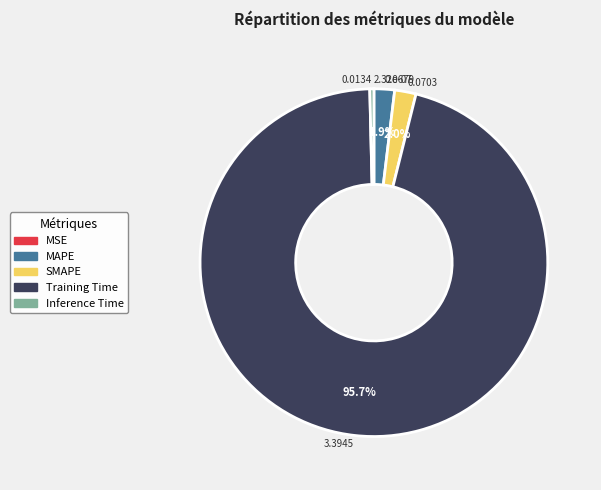

Is Training Time the majority of the pie?

Yes